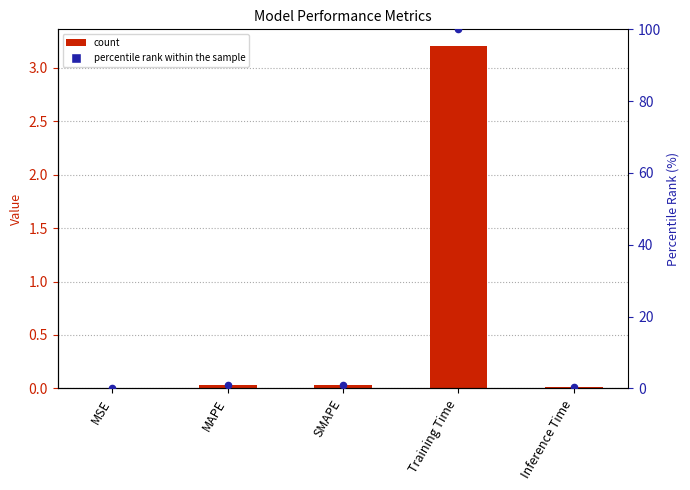

Is the value of percentile rank within the sample at SMAPE greater than the value of col_1 at MAPE?

Yes